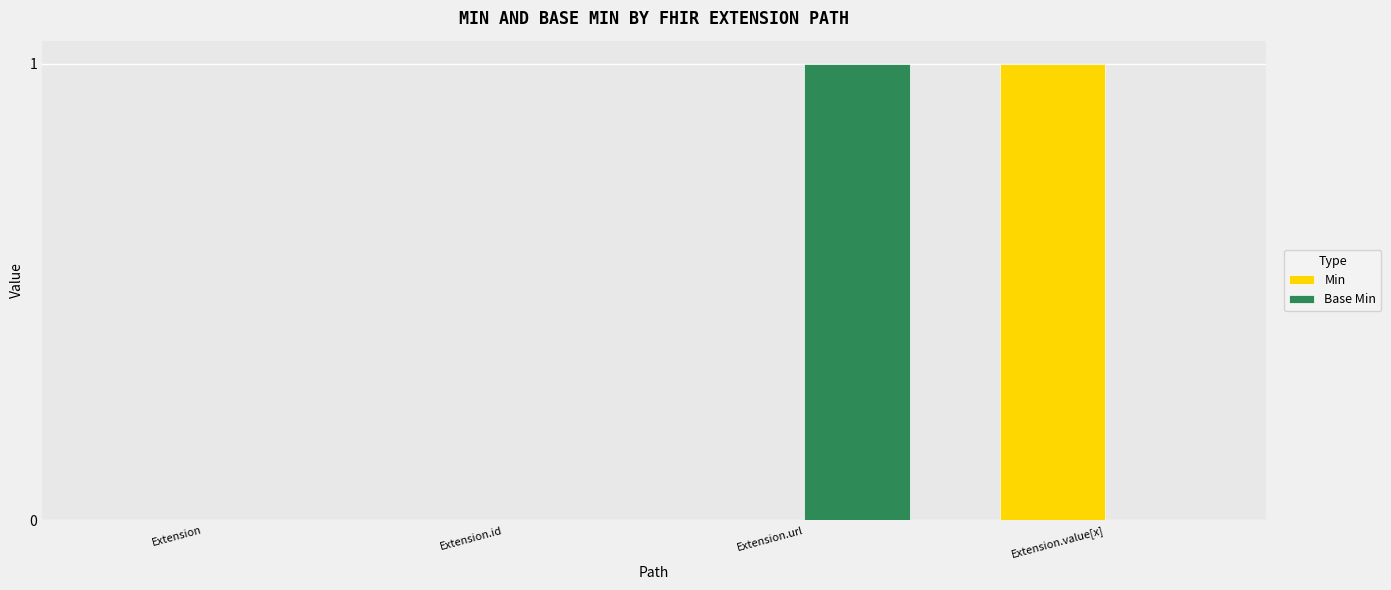

True or false: Base Min has a value of 0 at Extension.

True